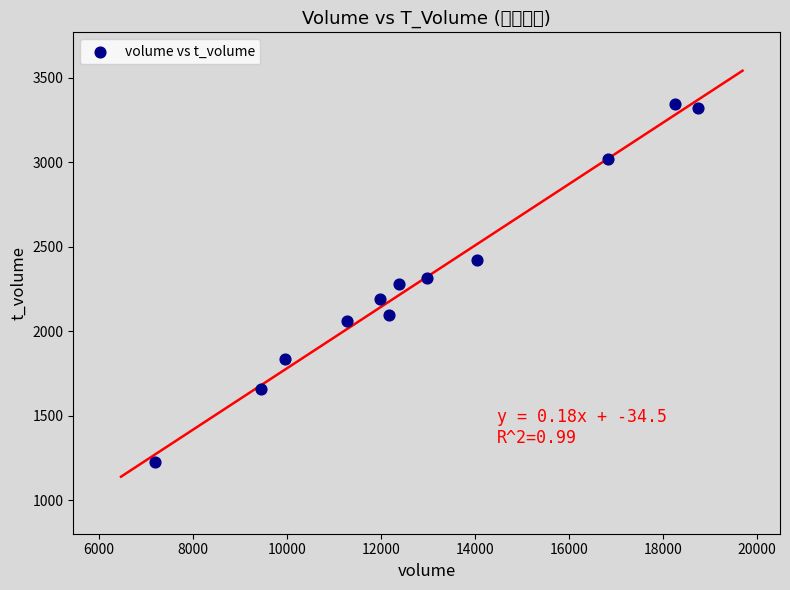

What is the average Y value?

2315